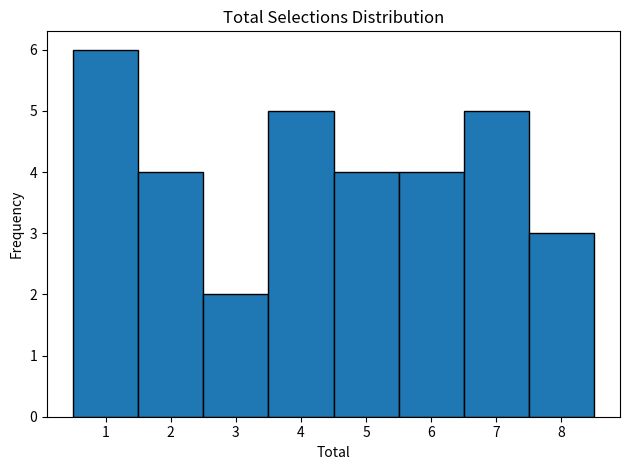

What is the height of the bar covering 0.5 to 1.5 on the x-axis? The values are not printed on the chart, so give them approximately, as read against the axis.

6